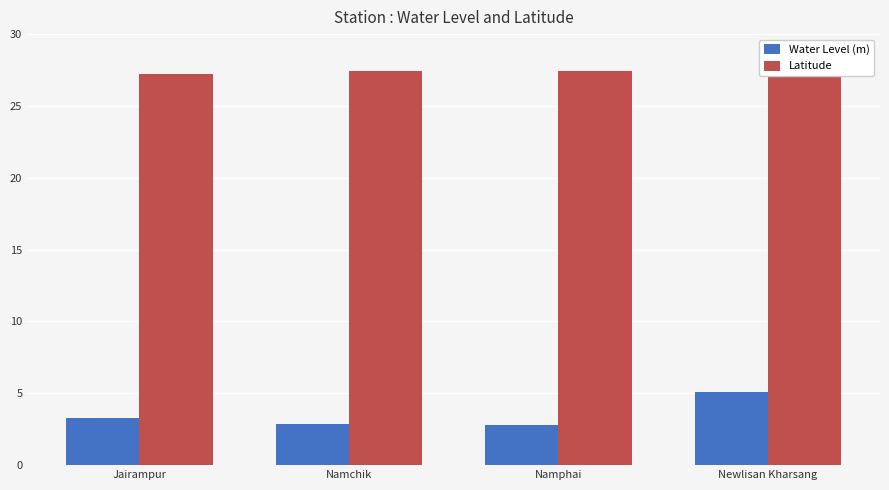

What is the value of the Water Level (m) bar at the 1st from the left?

3.2